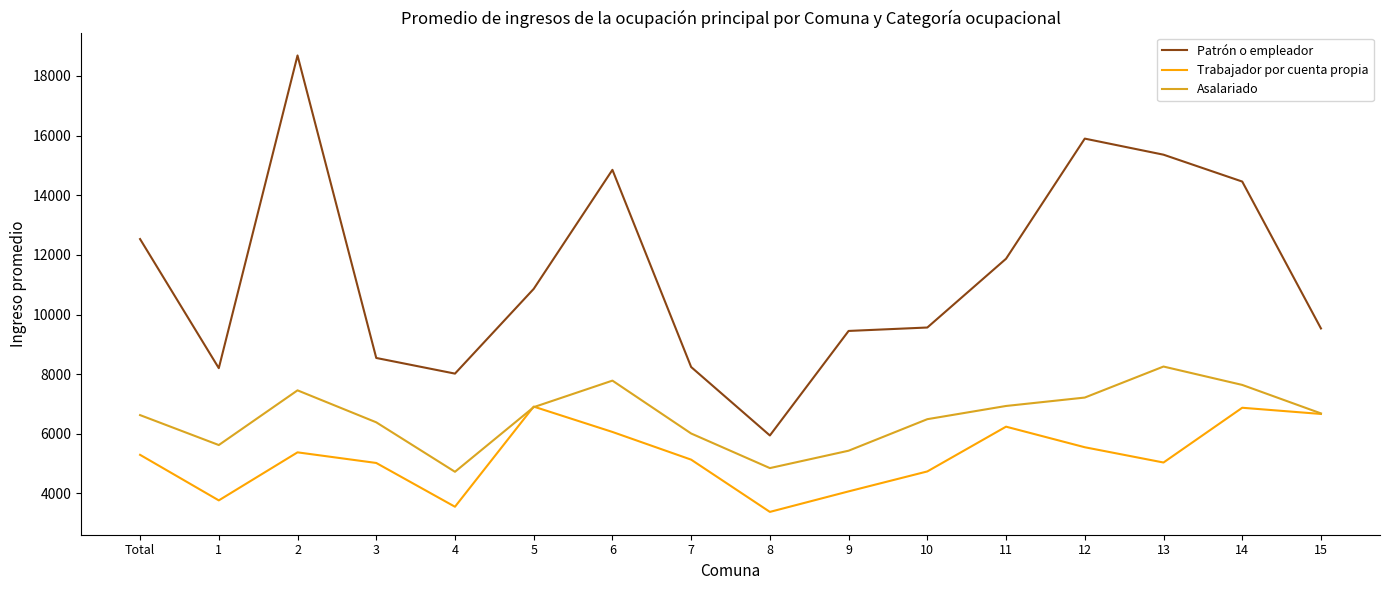

What is the difference between the highest and lowest values at 13?

10322